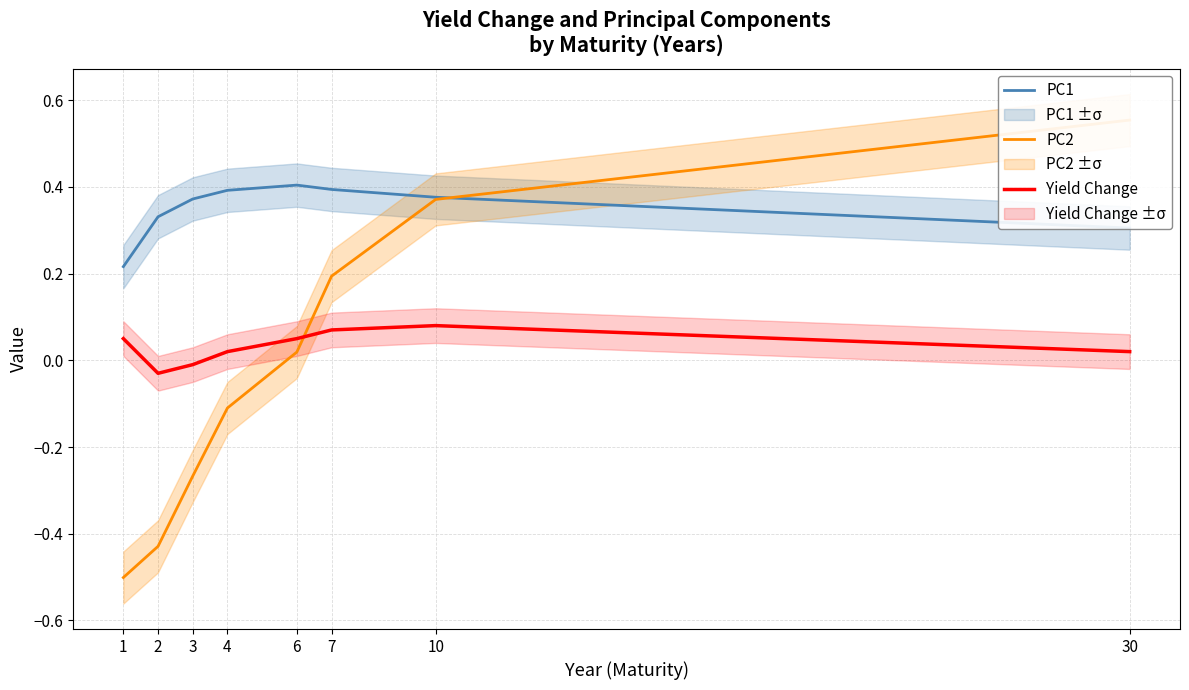

True or false: Yield Change and PC1 intersect in this chart.

False